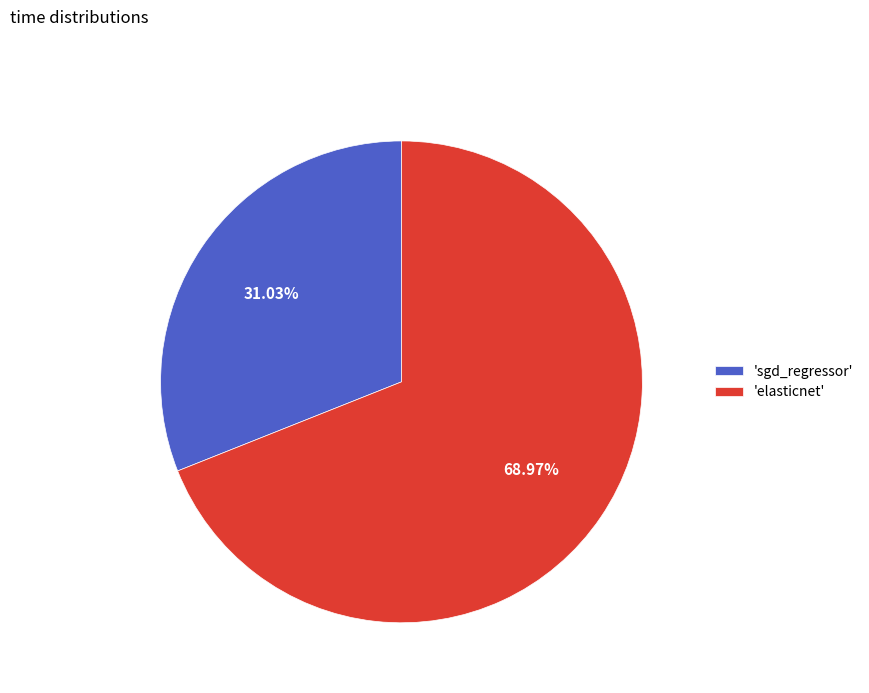

To the nearest percent, what is the difference between the largest and smallest slice percentages?

38%